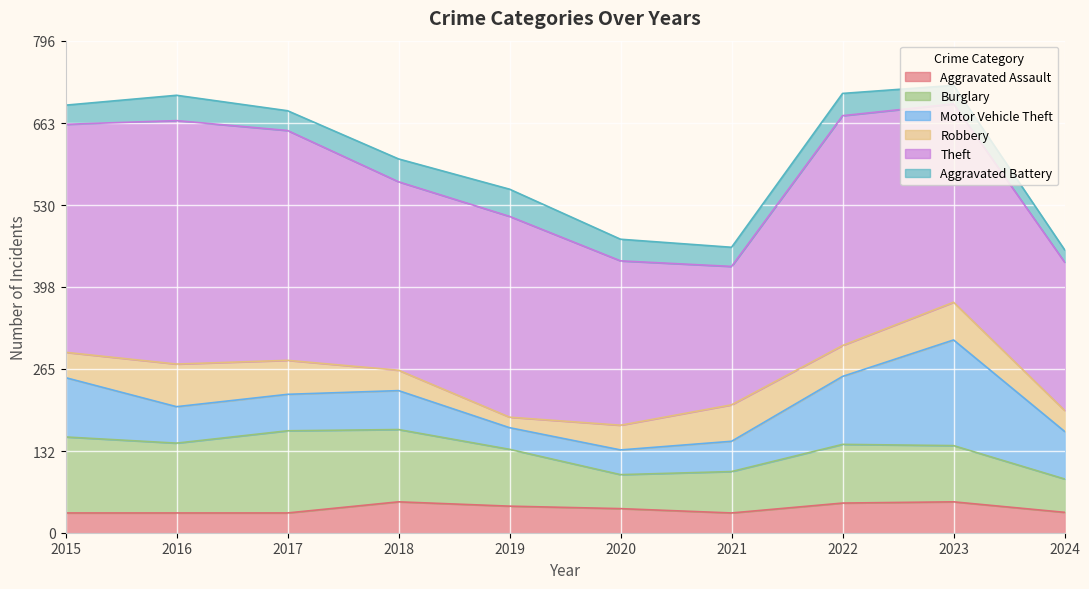

What are all the series names shown in the legend?

Aggravated Assault, Burglary, Motor Vehicle Theft, Robbery, Theft, Aggravated Battery